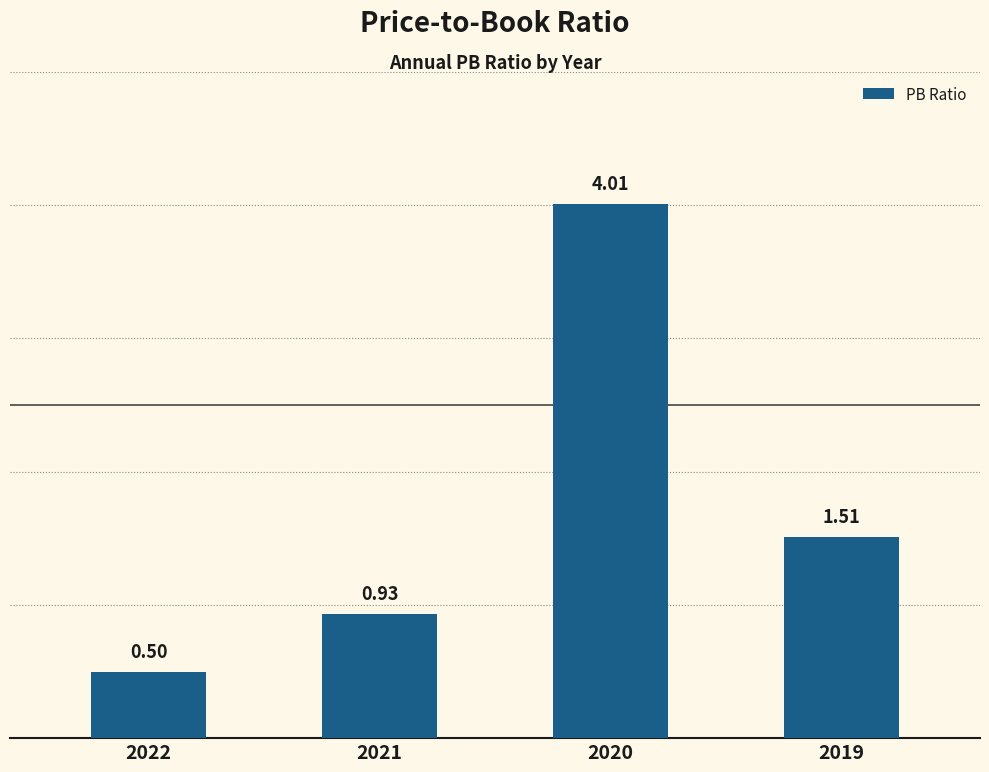

Rank the categories by value from lowest to highest.

2022, 2021, 2019, 2020